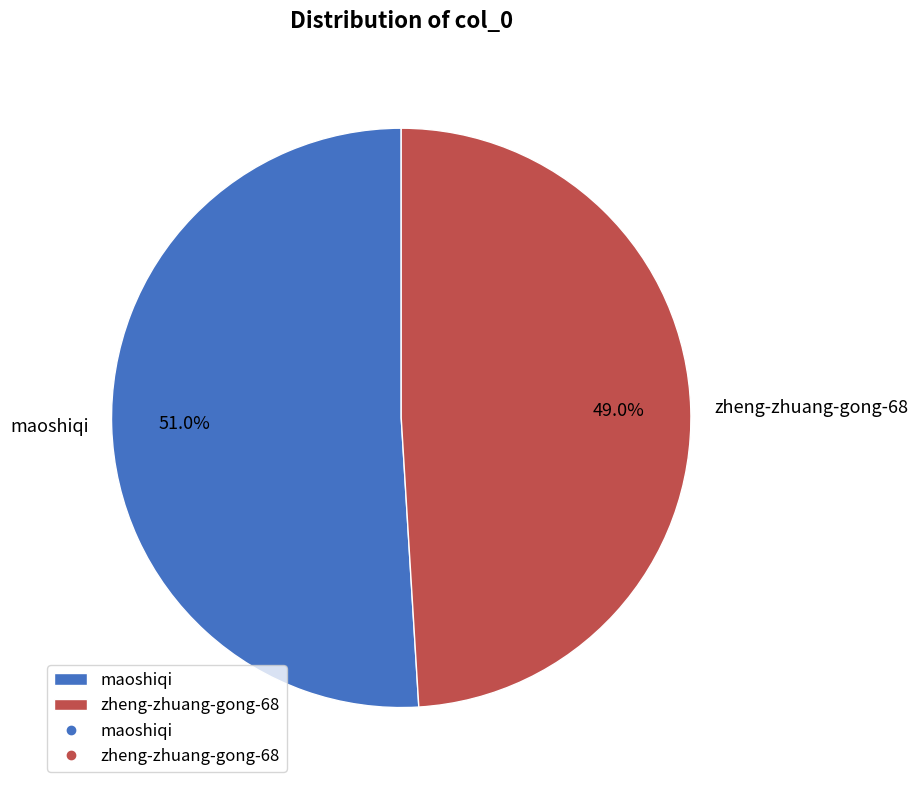

Which has a higher value, maoshiqi or zheng-zhuang-gong-68?

maoshiqi